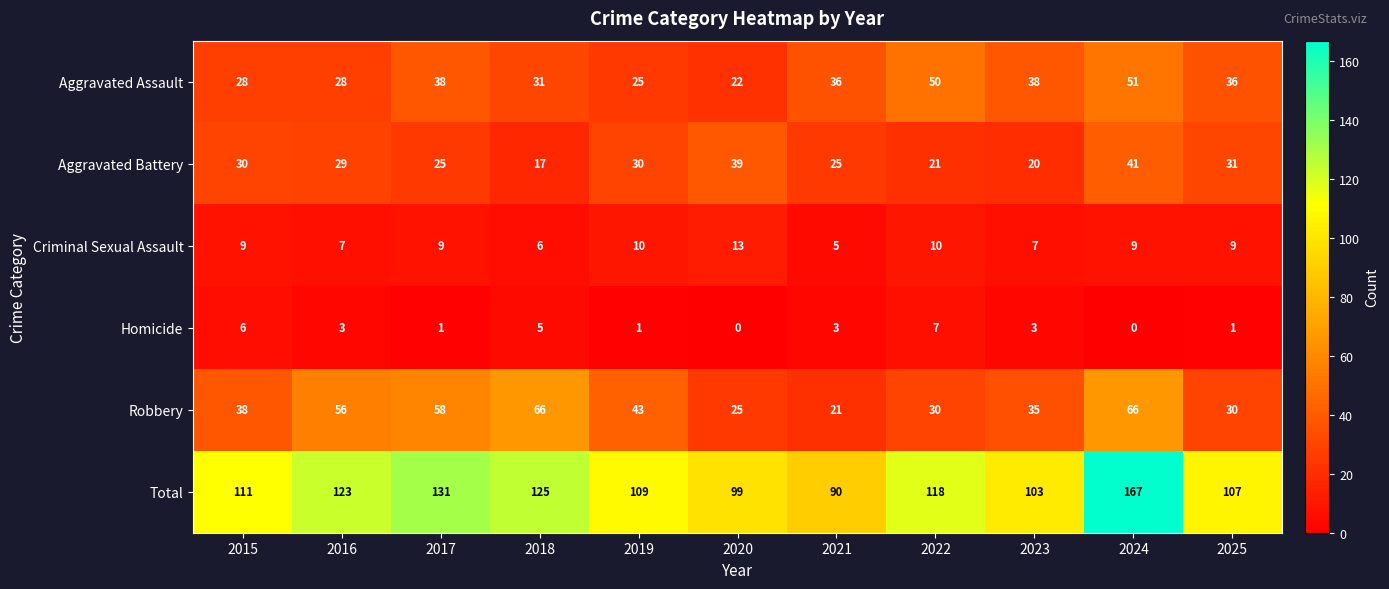

The Aggravated Battery series shows 29 at 2022. True or false?

False